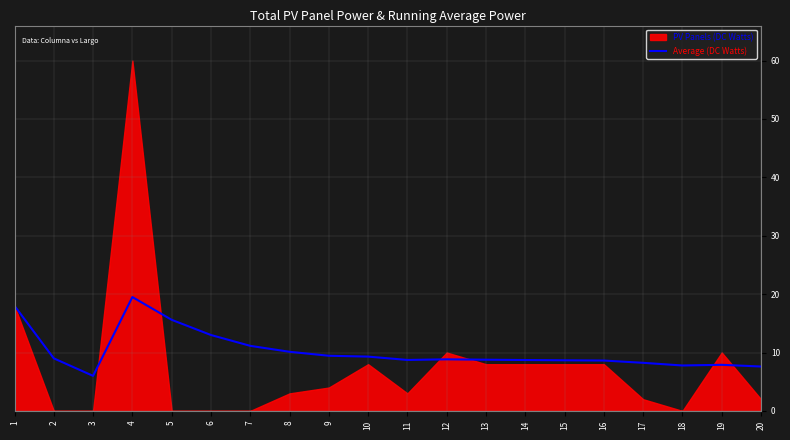

How many interior local peaks (higher than both neighbors) does the data have?

3